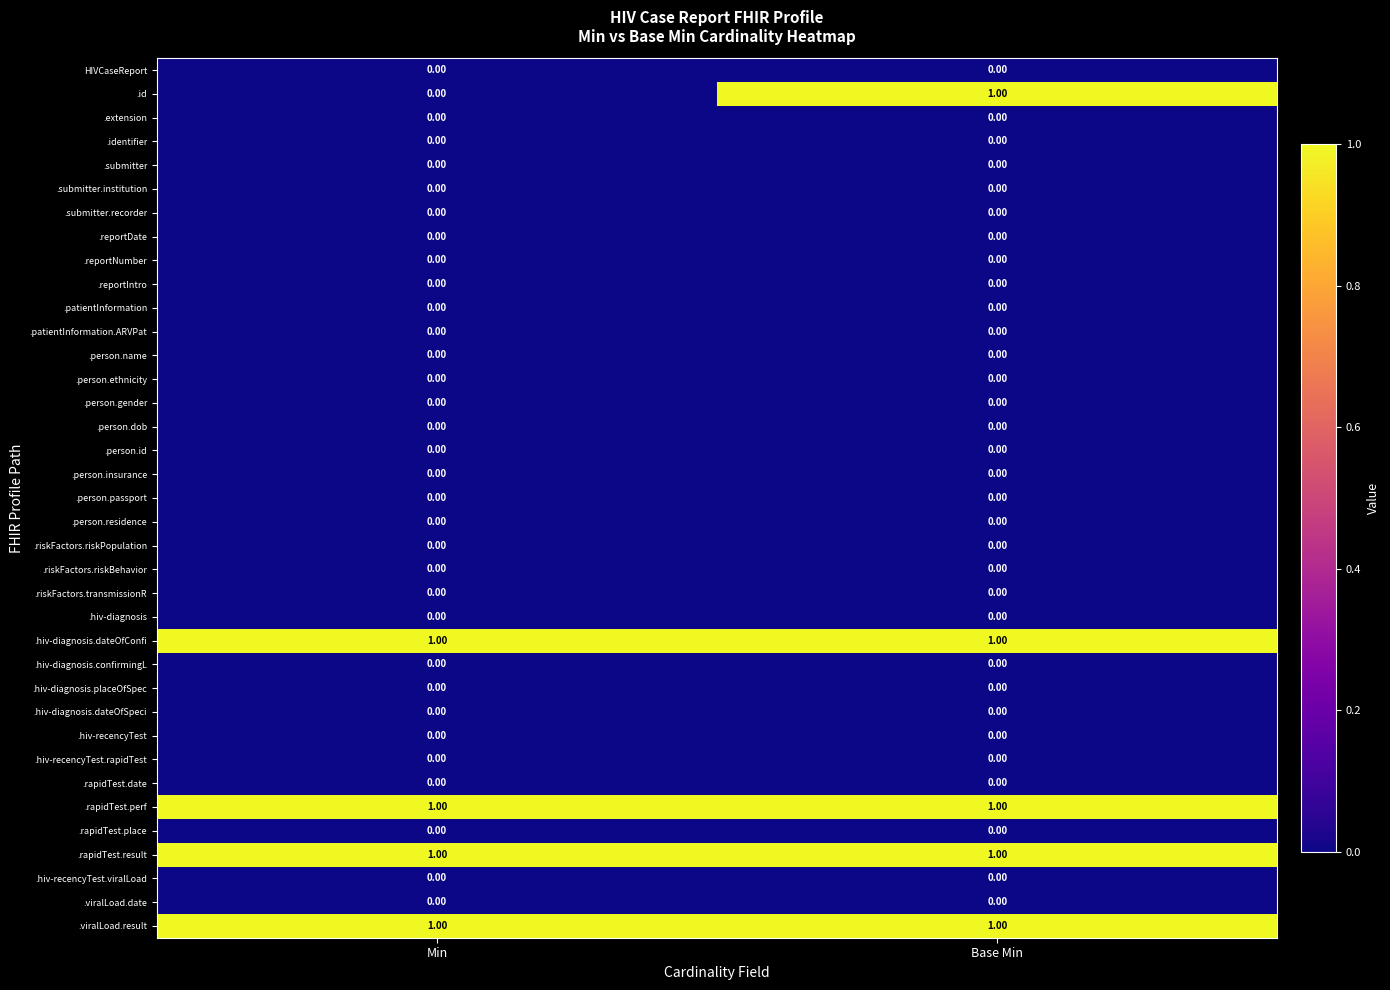

Which series has the largest range (max minus min)?

.id